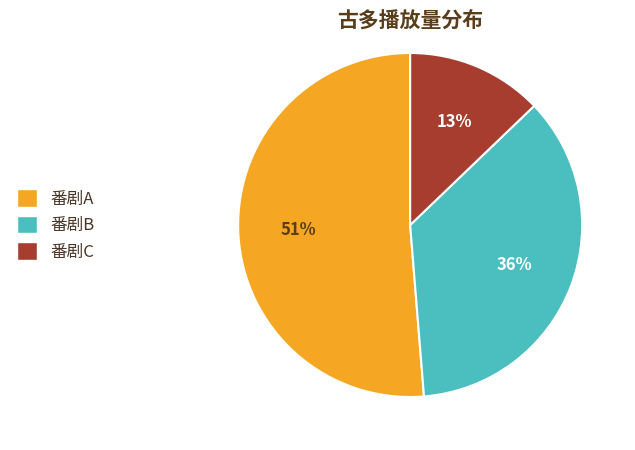

Which slice is the largest?

番剧A